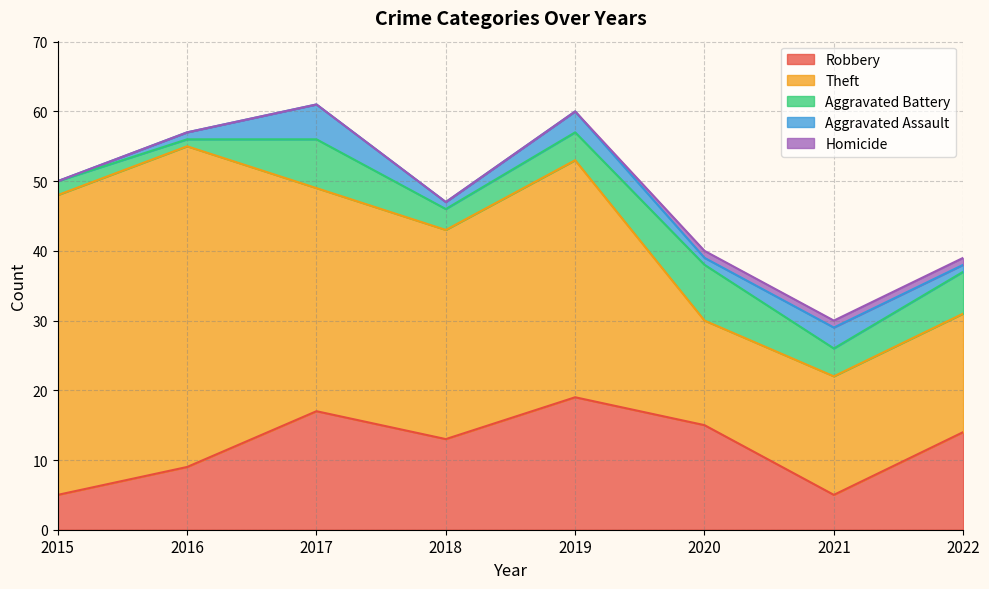

Which has a higher value, 2017 or 2020?

2017